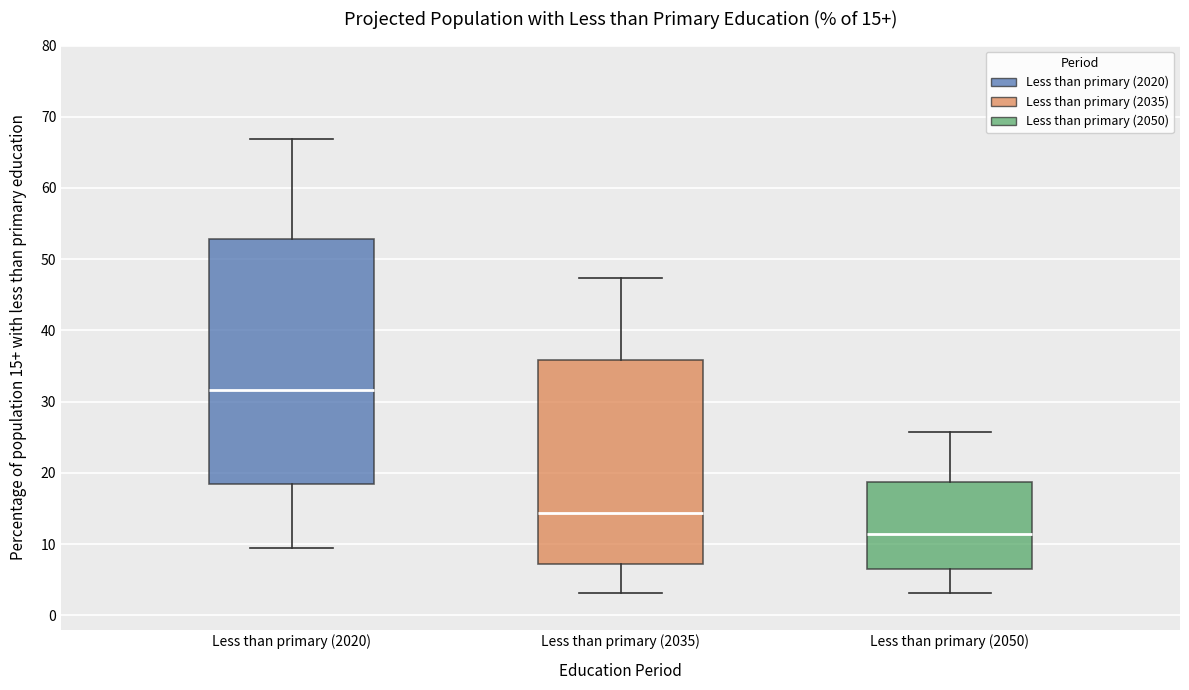

Which box has the highest median line?

Less than primary (2020)